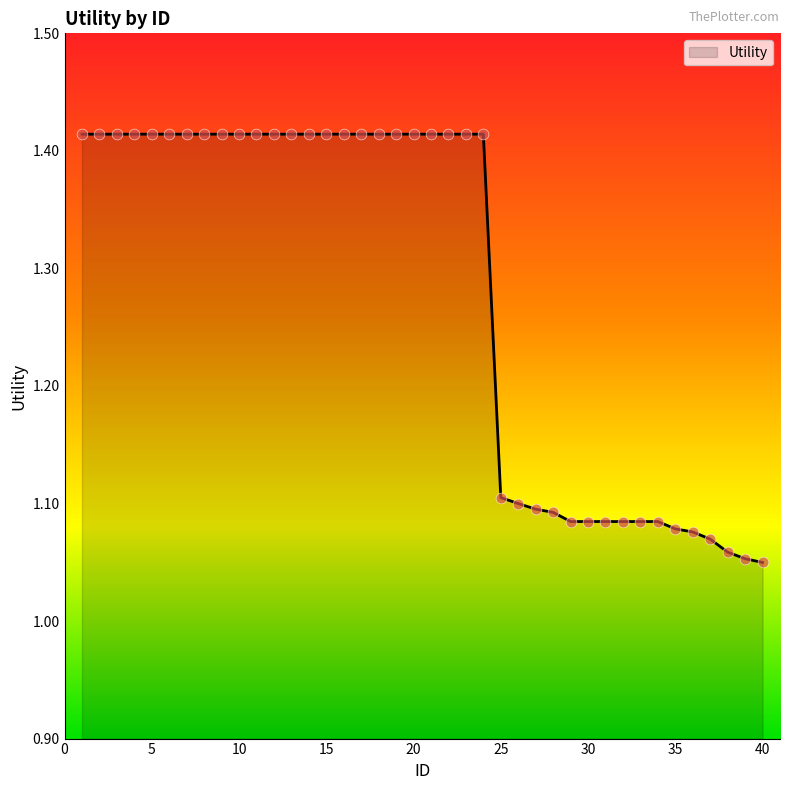

What is the difference between the maximum and minimum values?

0.4